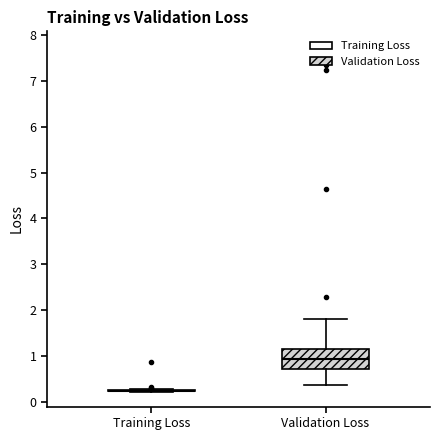

Reading left to right, read every box against the y-axis: the position of its median line, the range the box covers, and the ends of its whiskers. The values are not printed on the chart, so give them approximately, as read against the axis.

Training Loss: box collapsed to a line at 0.2, whiskers 0.2 to 0.3
Validation Loss: median 0.9, box 0.7 to 1.2, whiskers 0.4 to 1.8